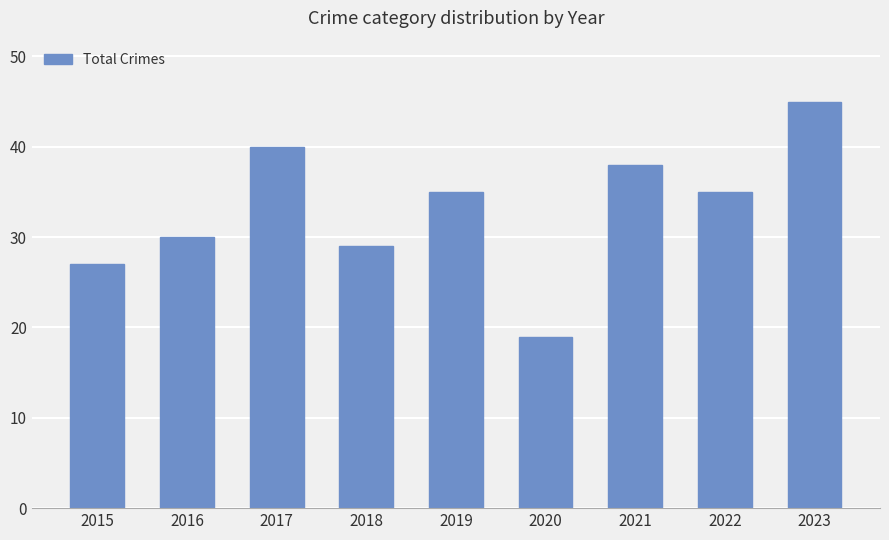

Read the value at 2019.

35